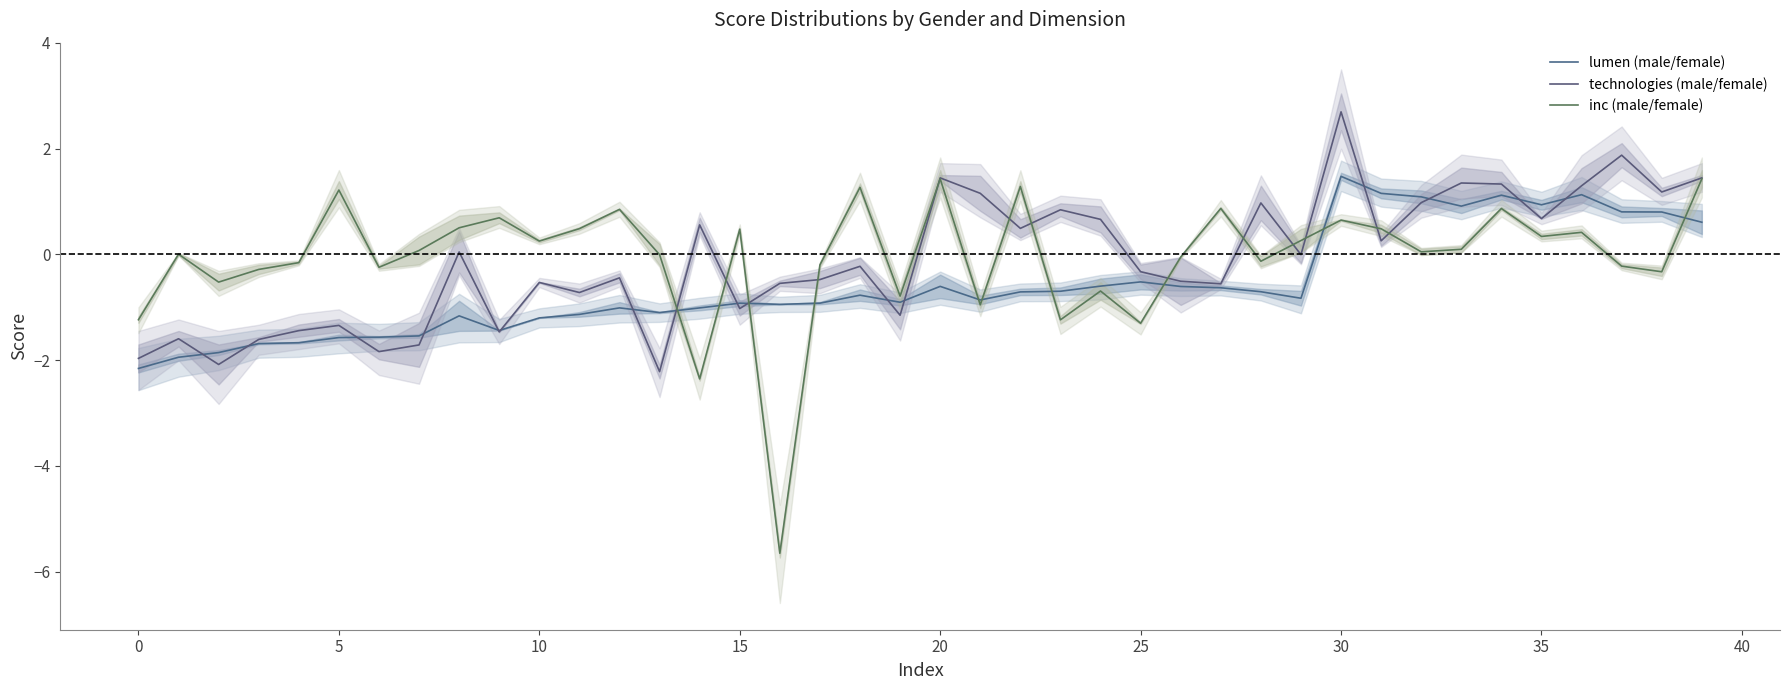

Reading left to right, list all the values displayed in this chart.

lumen (male/female): -2.2	-1.9	-1.9	-1.7	-1.7	-1.6	-1.6	-1.5	-1.2	-1.4	-1.2	-1.1	-1.0	-1.1	-1.0	-0.9	-0.9	-0.9	-0.8	-0.9	-0.6	-0.9	-0.7	-0.7	-0.6	-0.5	-0.6	-0.6	-0.7	-0.8	1.5	1.2	1.1	0.9	1.1	0.9	1.1	0.8	0.8	0.6
technologies (male/female): -2.0	-1.6	-2.1	-1.6	-1.4	-1.3	-1.8	-1.7	0.0	-1.5	-0.5	-0.7	-0.4	-2.2	0.6	-1.0	-0.5	-0.5	-0.2	-1.2	1.4	1.2	0.5	0.8	0.7	-0.3	-0.5	-0.6	1.0	-0.0	2.7	0.3	1.0	1.3	1.3	0.7	1.3	1.9	1.2	1.4
inc (male/female): -1.2	0.0	-0.5	-0.3	-0.2	1.2	-0.2	0.1	0.5	0.7	0.2	0.5	0.8	-0.0	-2.4	0.5	-5.7	-0.2	1.3	-0.8	1.4	-1.0	1.3	-1.2	-0.7	-1.3	-0.1	0.9	-0.1	0.3	0.6	0.5	0.0	0.1	0.9	0.3	0.4	-0.2	-0.3	1.4